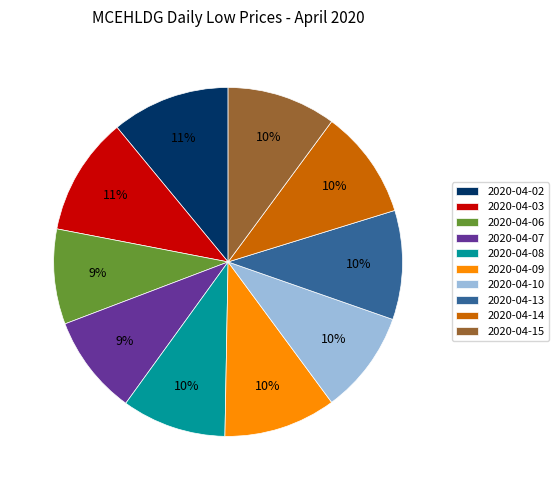

Is there any slice that represents more than half of the pie?

No